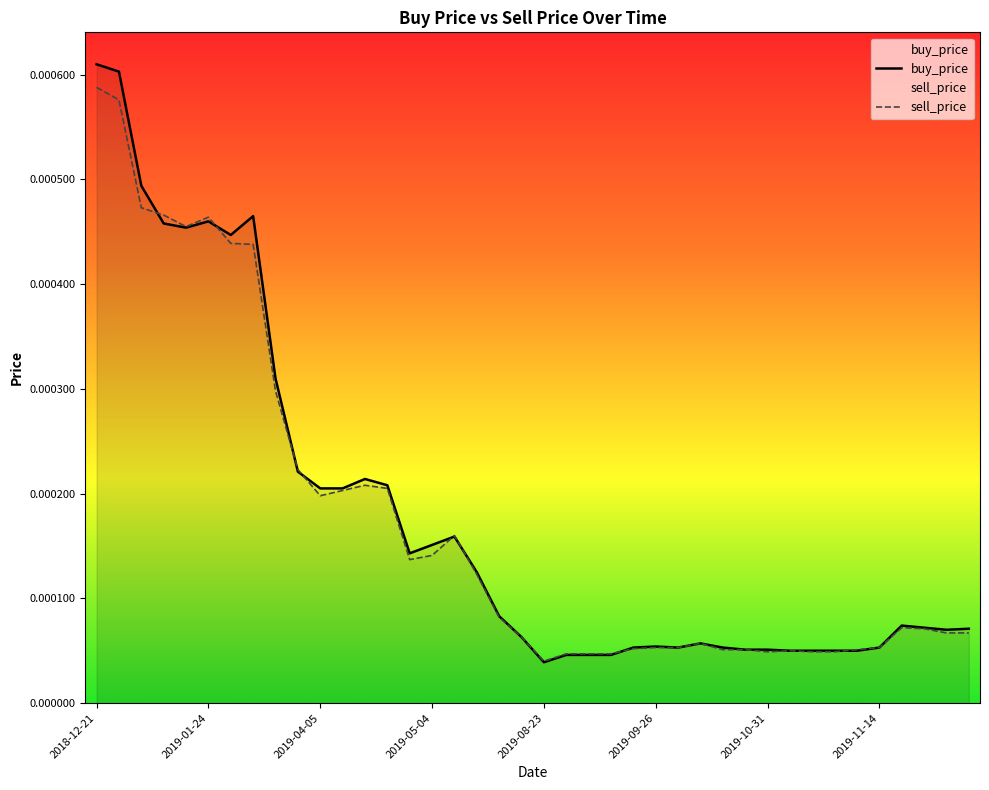

In buy_price, how many points are lower than both neighbors (excluding endpoints)?

6